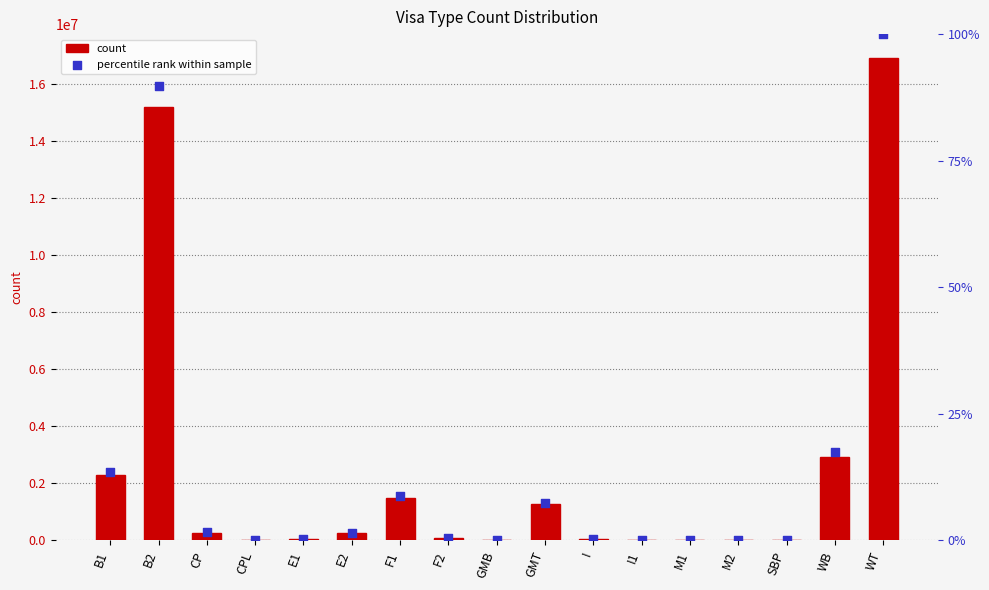

What is the total value across all series at CP?

272008.6